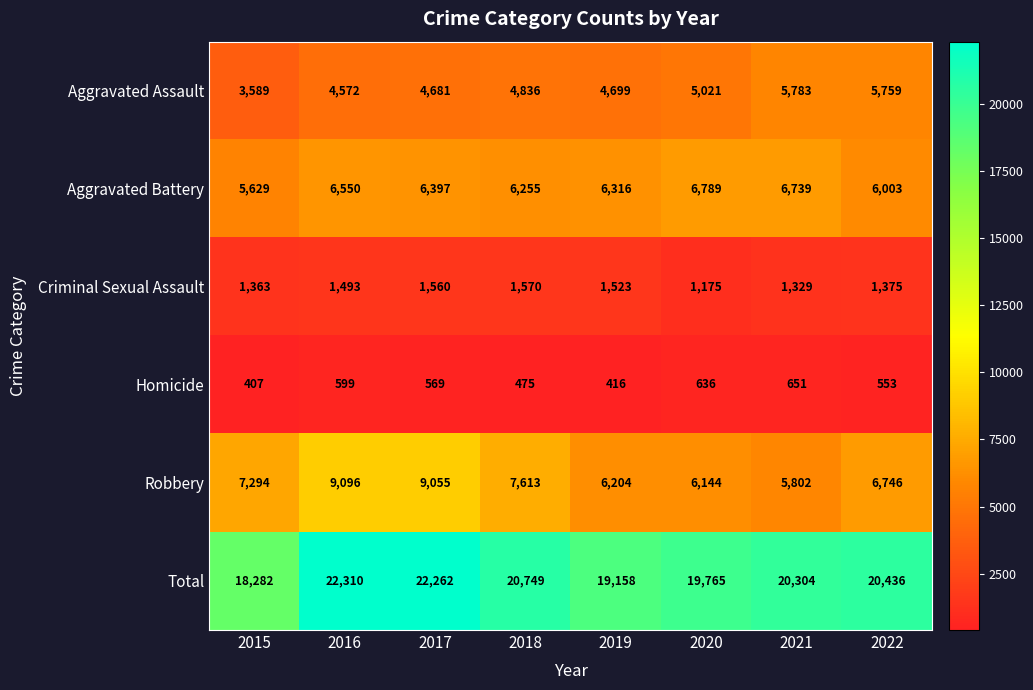

What is the spread (max minus min) of values at 2015?

17875